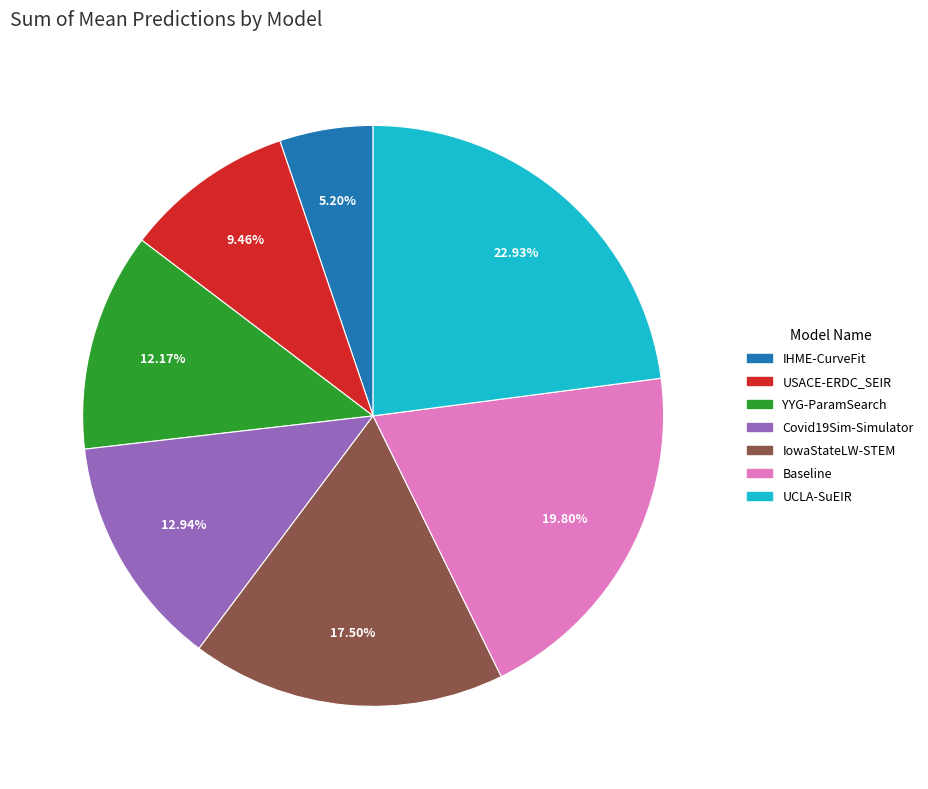

Does any single category account for the majority?

No